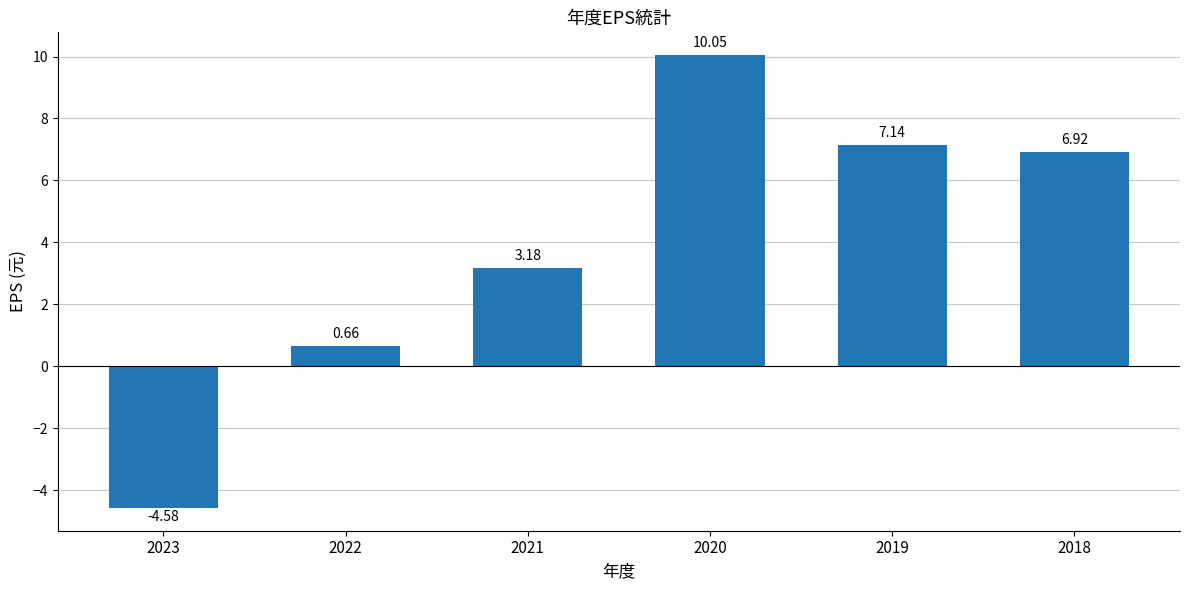

The value at 2018 is 3.0. True or false?

False